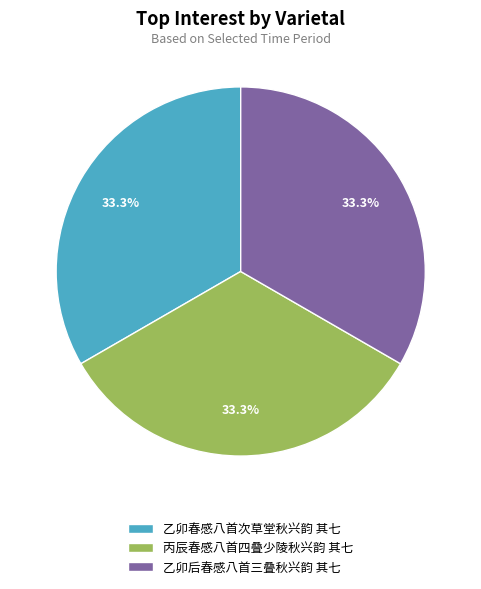

To the nearest percent, what percentage of the pie is 丙辰春感八首四叠少陵秋兴韵 其七?

33%